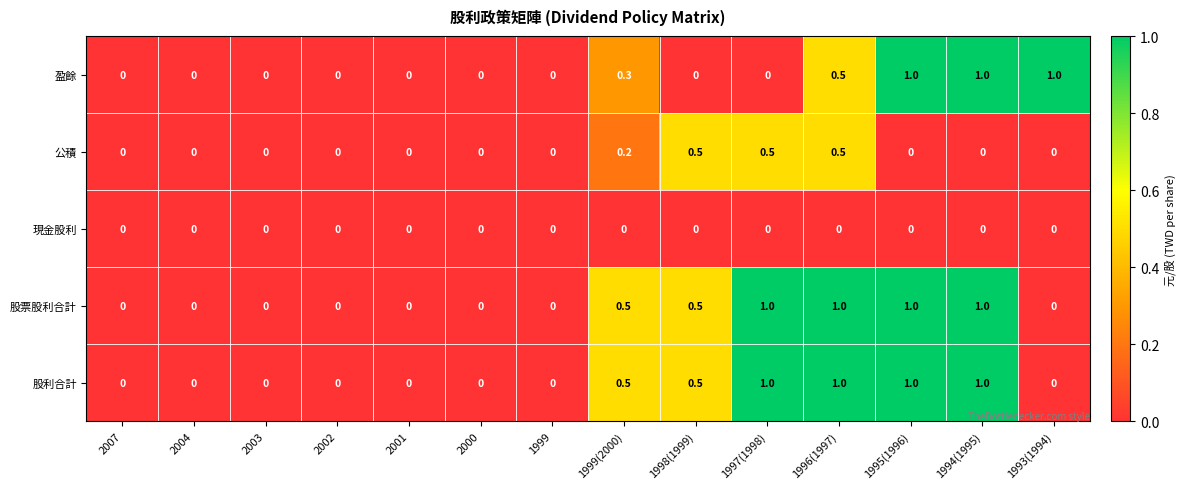

Count the 盈餘 values in the range 0 to 1.

14